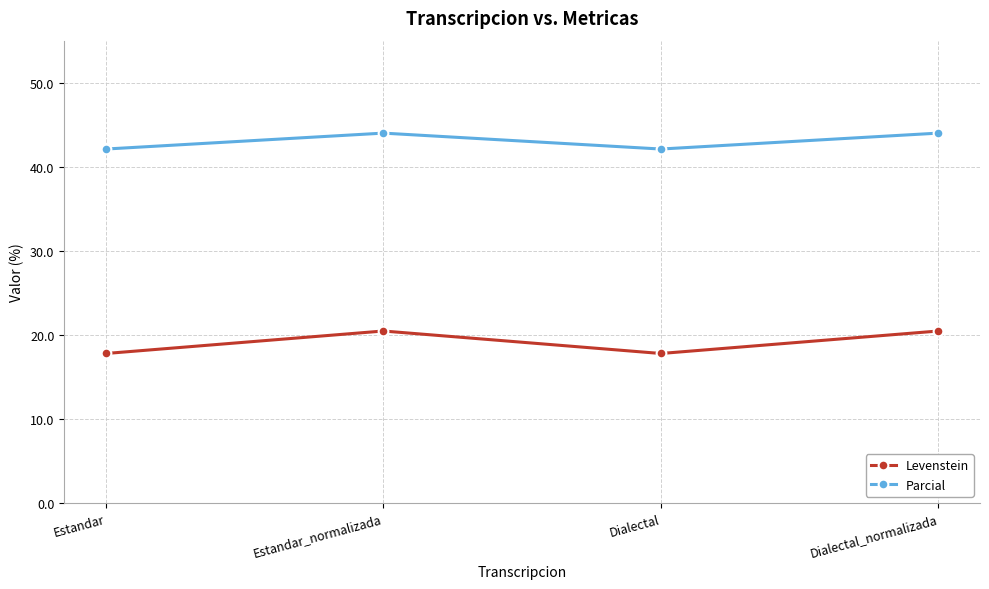

What is the maximum value shown in the chart?

44.0